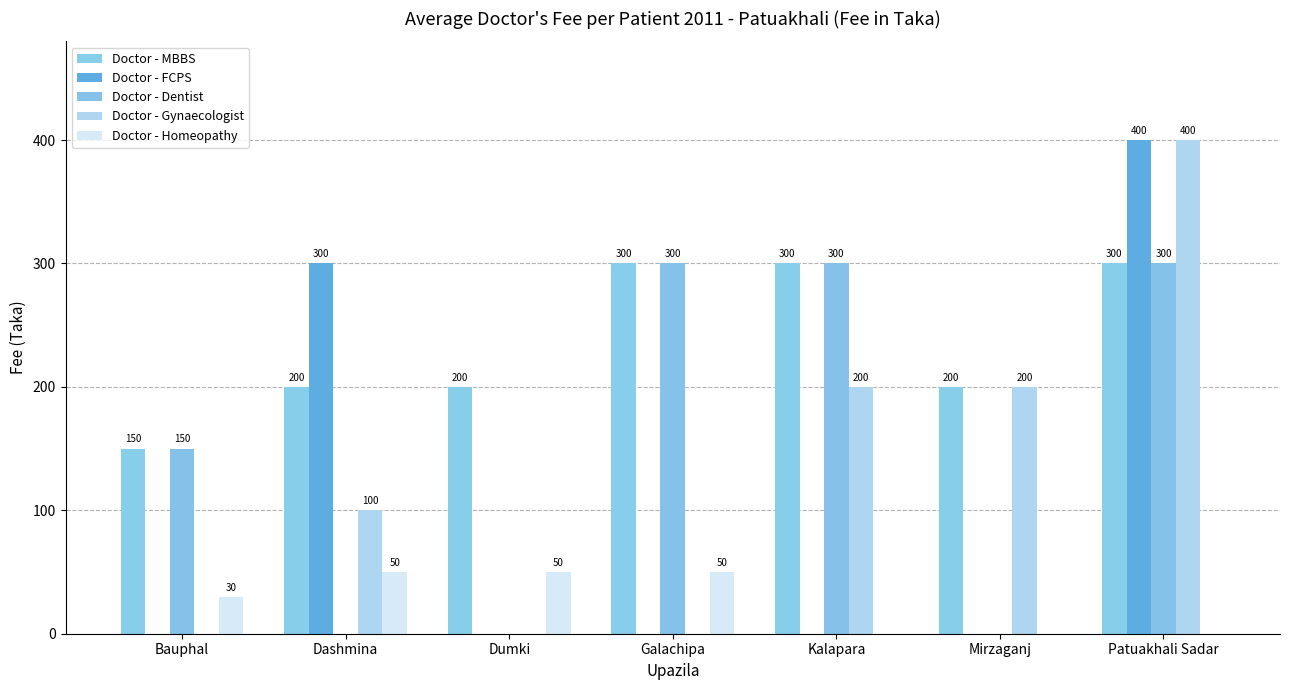

How many groups of bars are there?

7